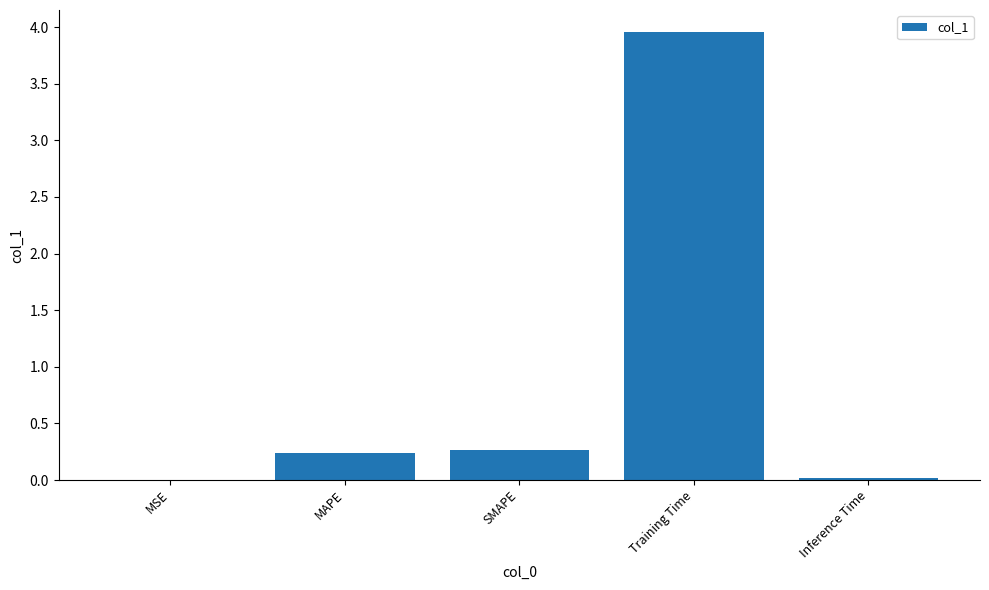

What is the sum of all values?

4.5